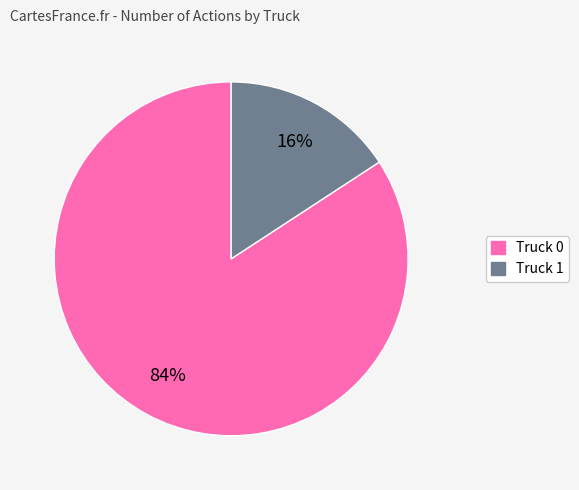

Combined, do Truck 1 and Truck 0 account for over 50%?

Yes